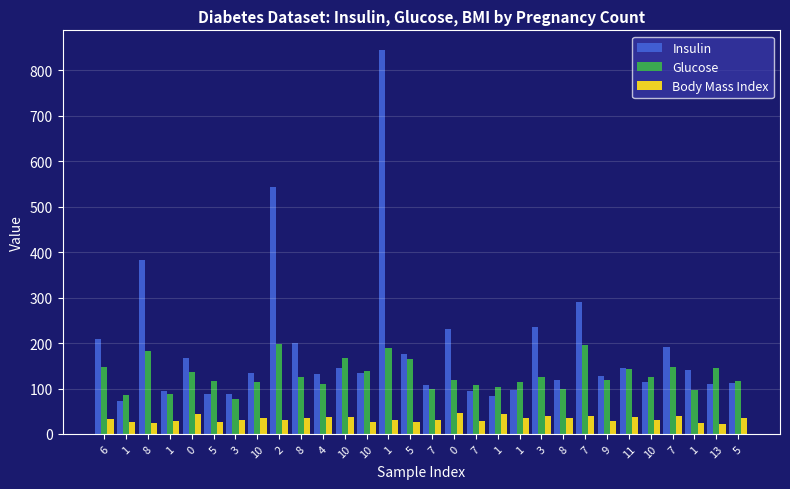

Where does the Body Mass Index series first go above 33?

6